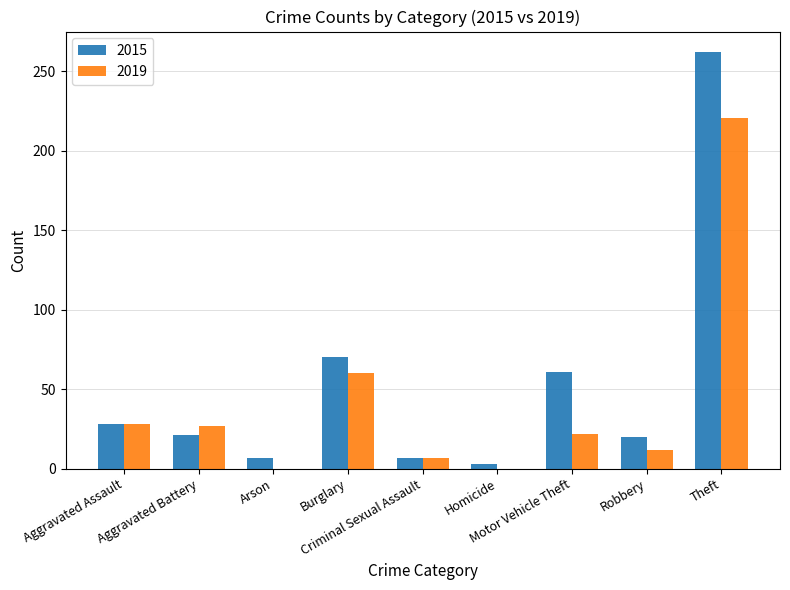

What is the approximate value of 2019 at Criminal Sexual Assault, to the nearest 10?

10